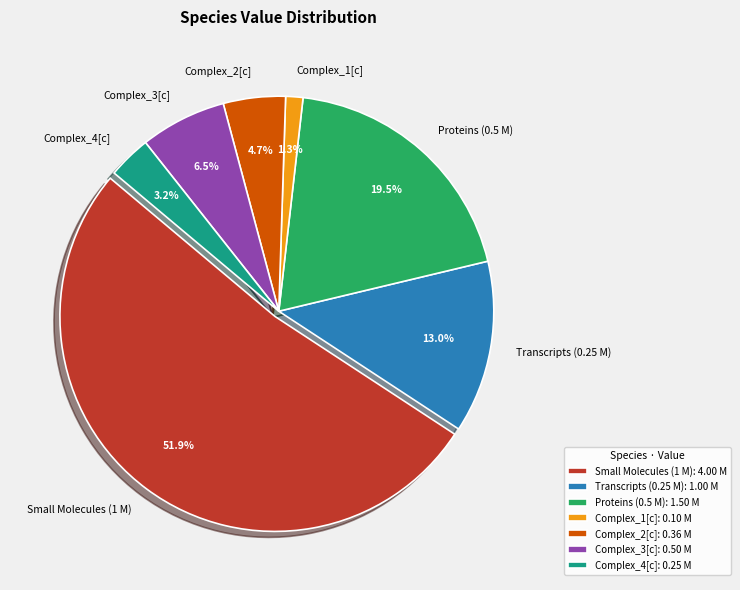

To the nearest percent, what is the average slice percentage?

14%